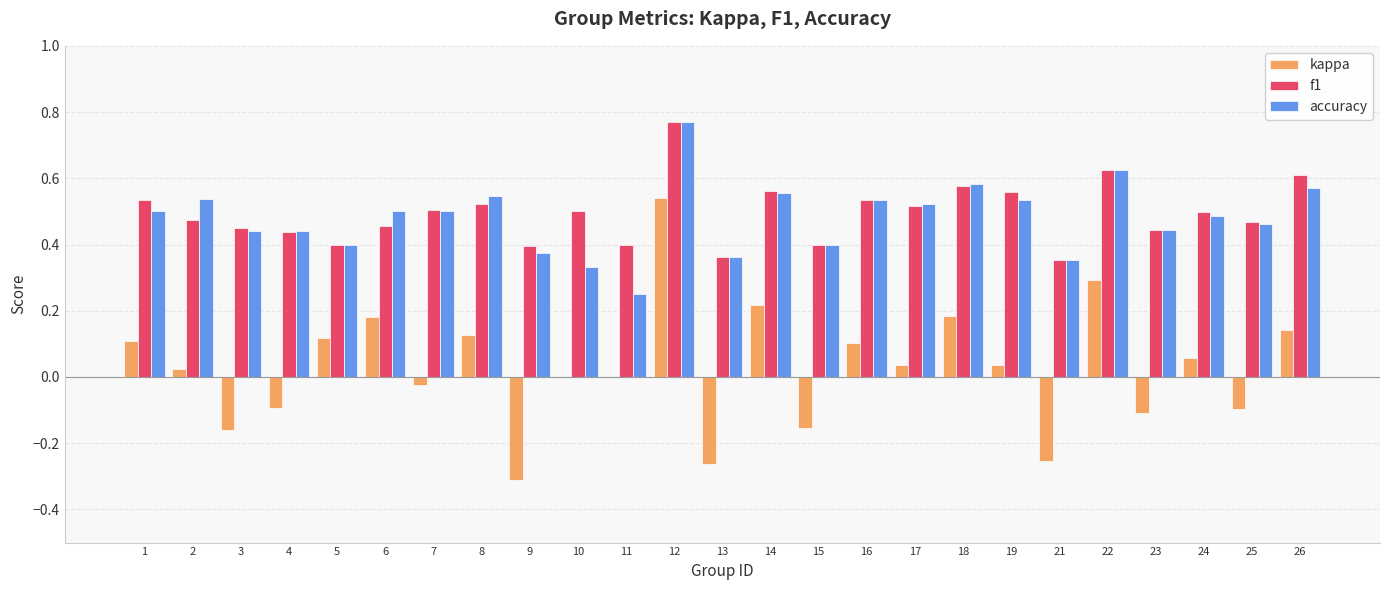

What is the sum of the accuracy values at 15 and 6?

0.9